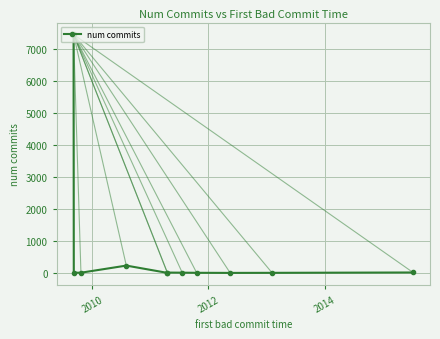

What is the maximum value shown in the chart?

7439